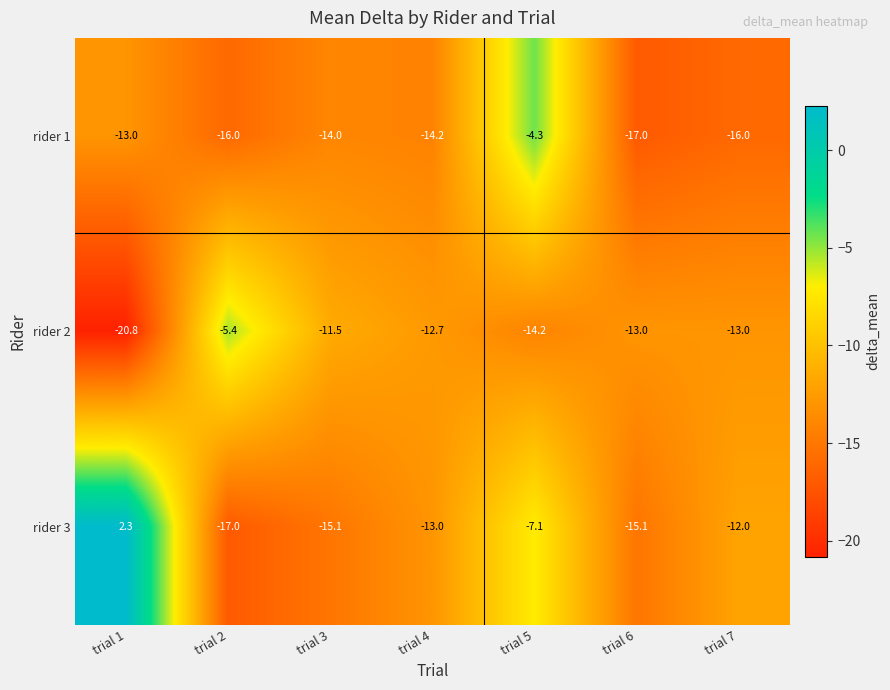

Which series has the largest total across all categories?

rider 3